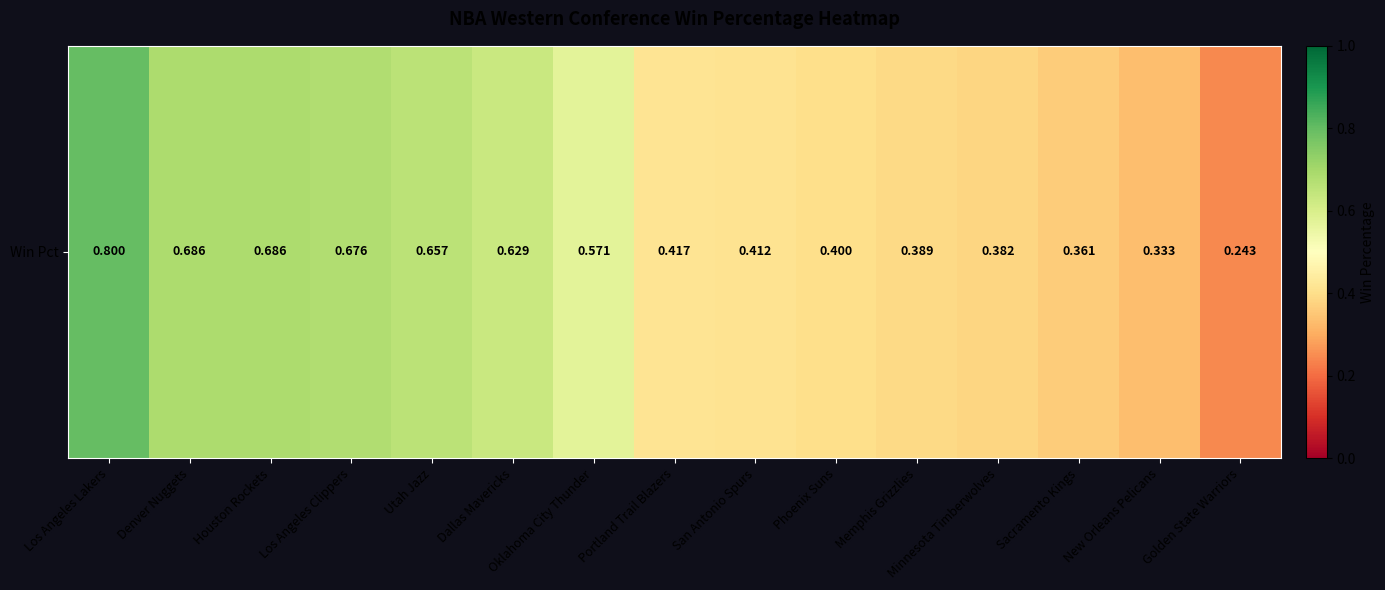

True or false: the data shows 0.8 at Los Angeles Lakers.

True